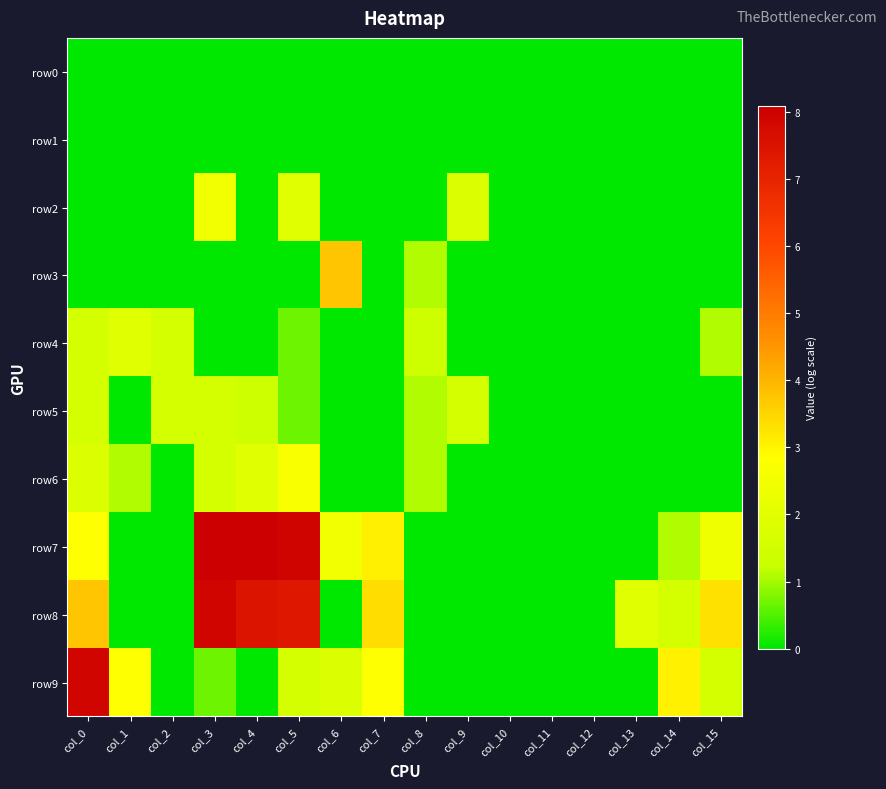

At which category is the sum across all series the highest?

col_5